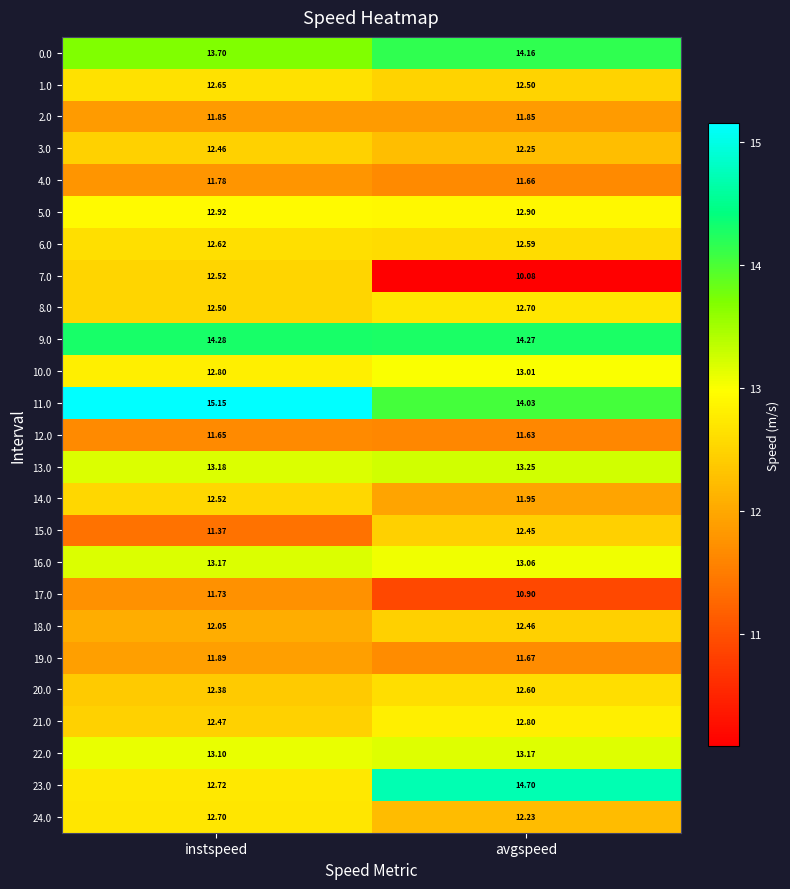

Between instspeed and avgspeed, which series saw the biggest shift?

7.0